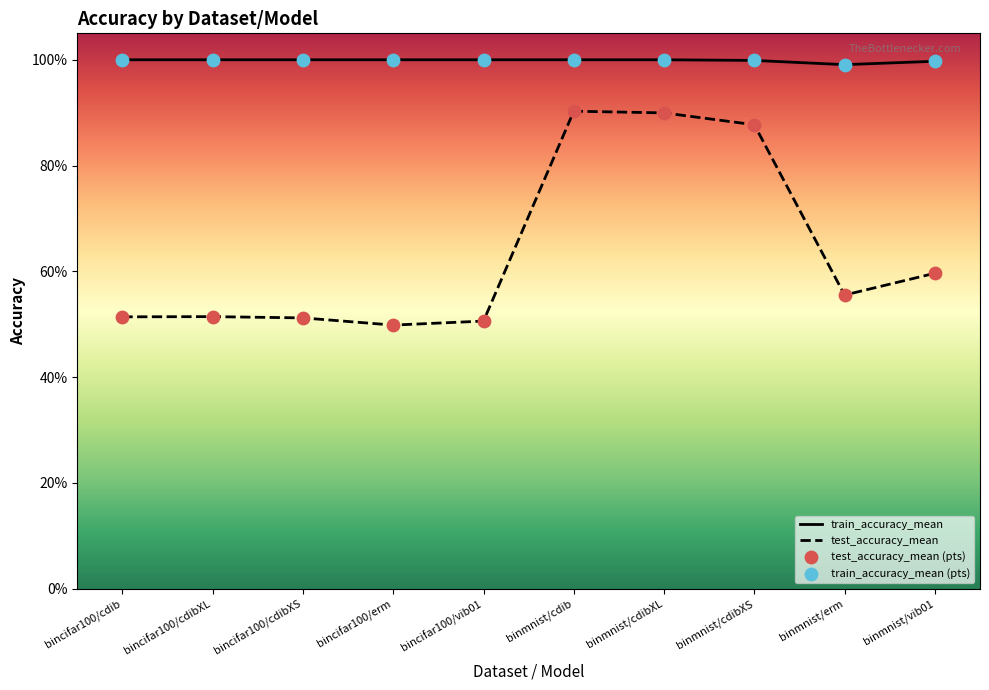

Is the value of test_accuracy_mean at bincifar100/erm greater than the value of train_accuracy_mean at bincifar100/cdib?

No